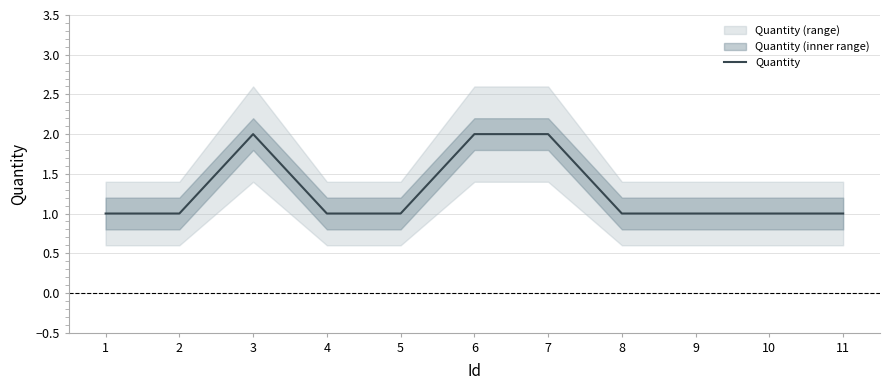

Reading left to right, extract all data points from this chart.

1	1	2	1	1	2	2	1	1	1	1